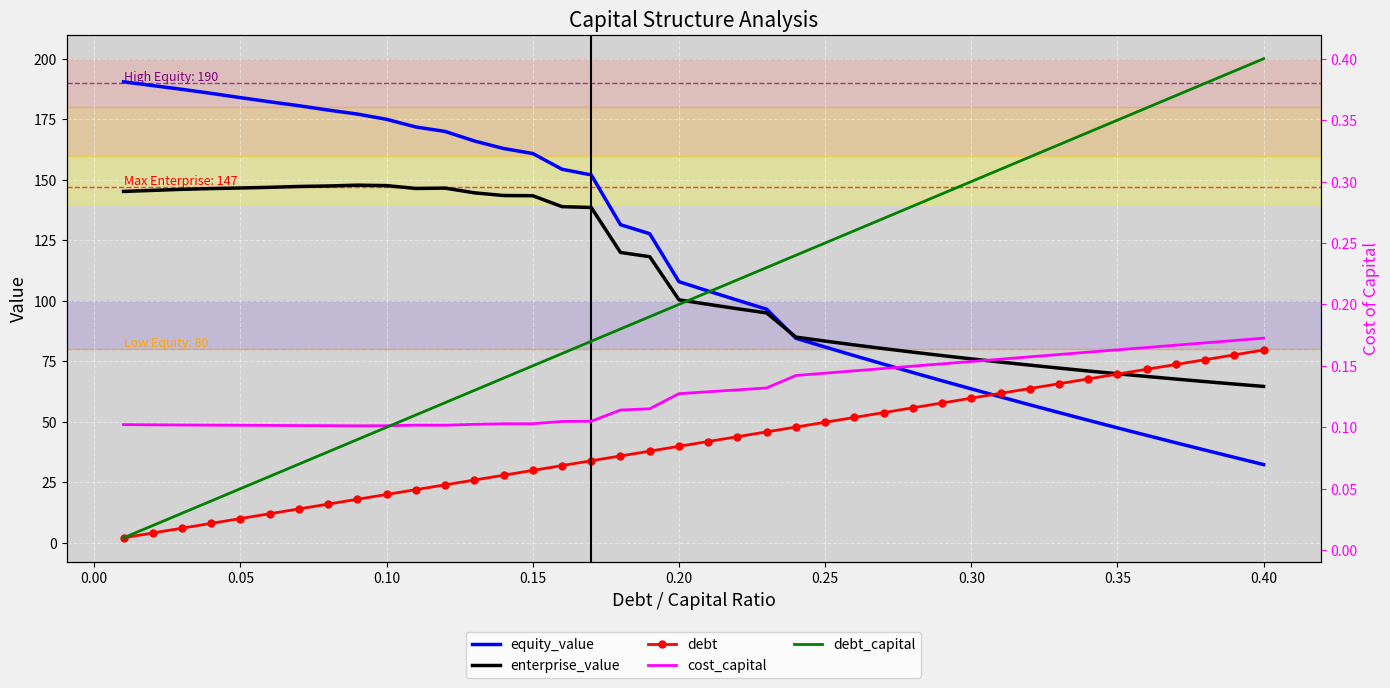

What is the difference between the second highest and minimum values in the enterprise_value series?

83.0